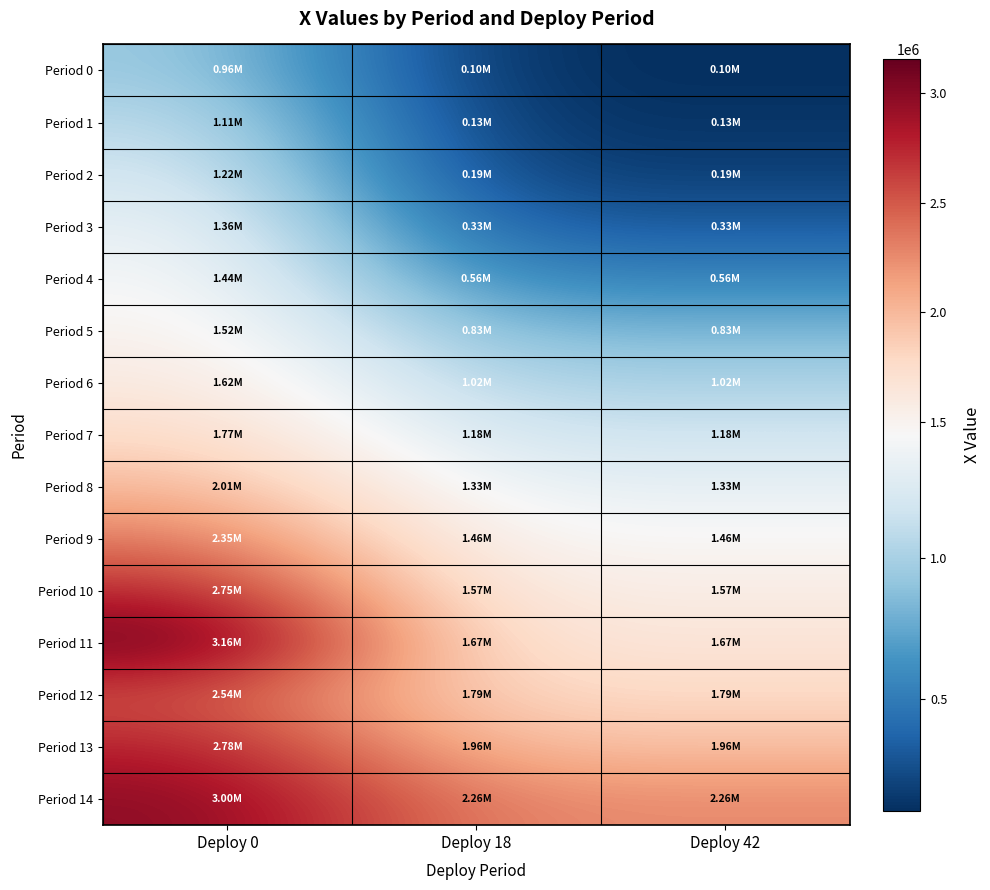

Count the number of categories in the chart.

3